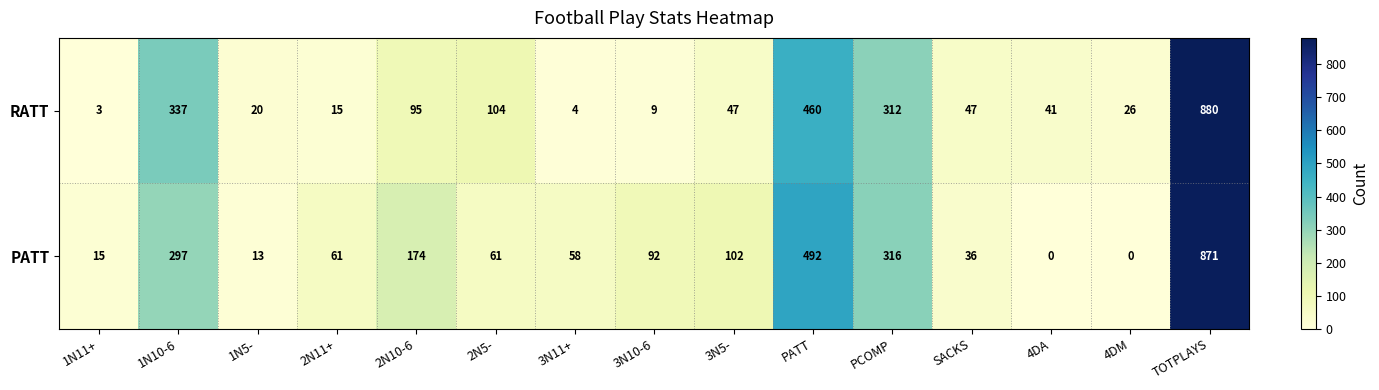

What is the greatest value displayed?

880